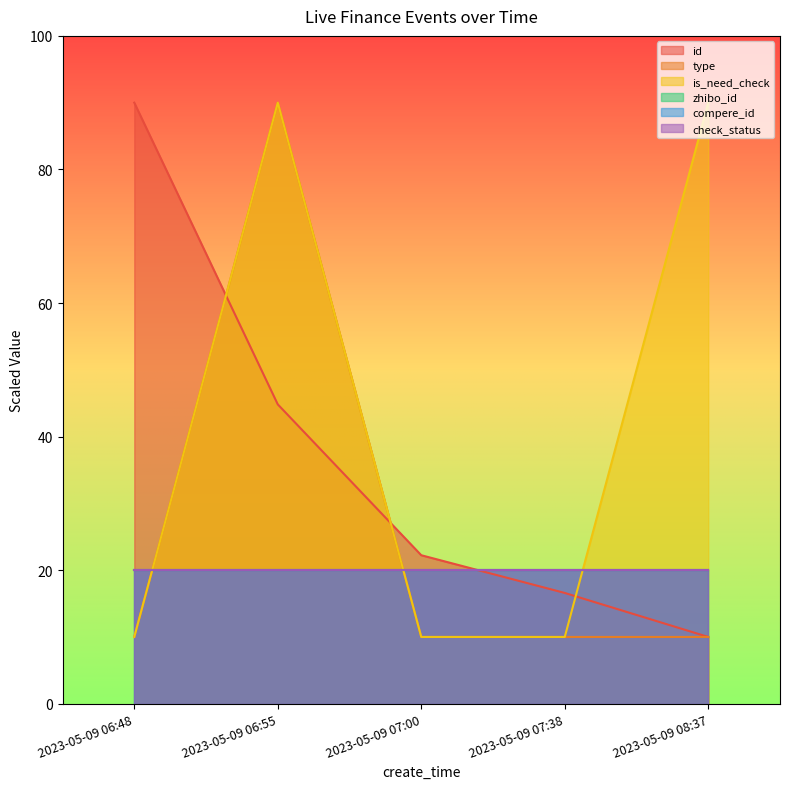

What is the sum of the type values at 2023-05-09 08:37 and 2023-05-09 07:00?

20.0